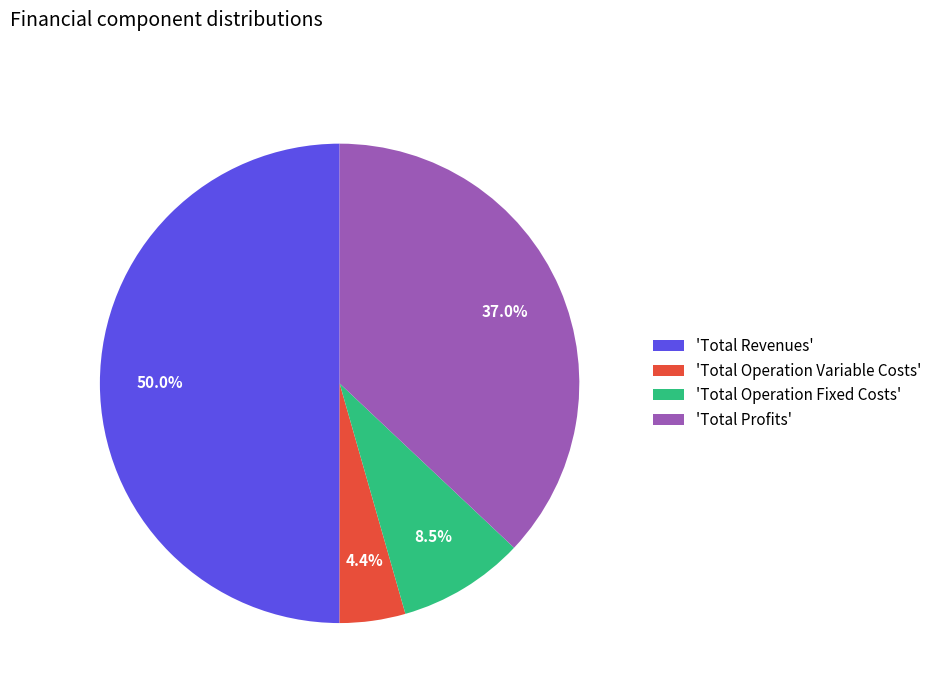

Is 'Total Operation Fixed Costs' the majority of the pie?

No